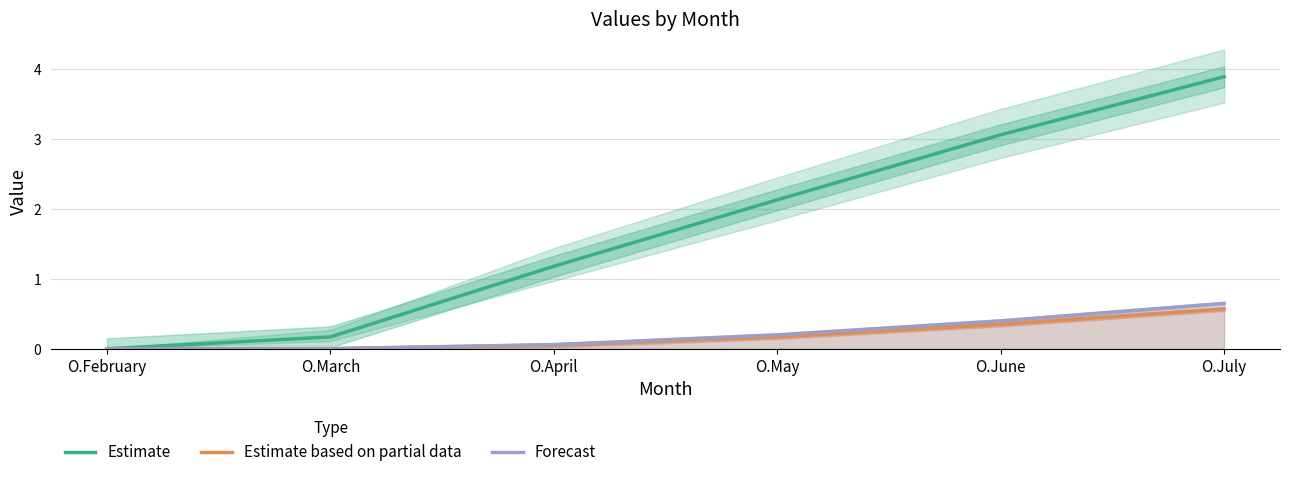

True or false: Estimate has a value of 2.1 at O.May.

True